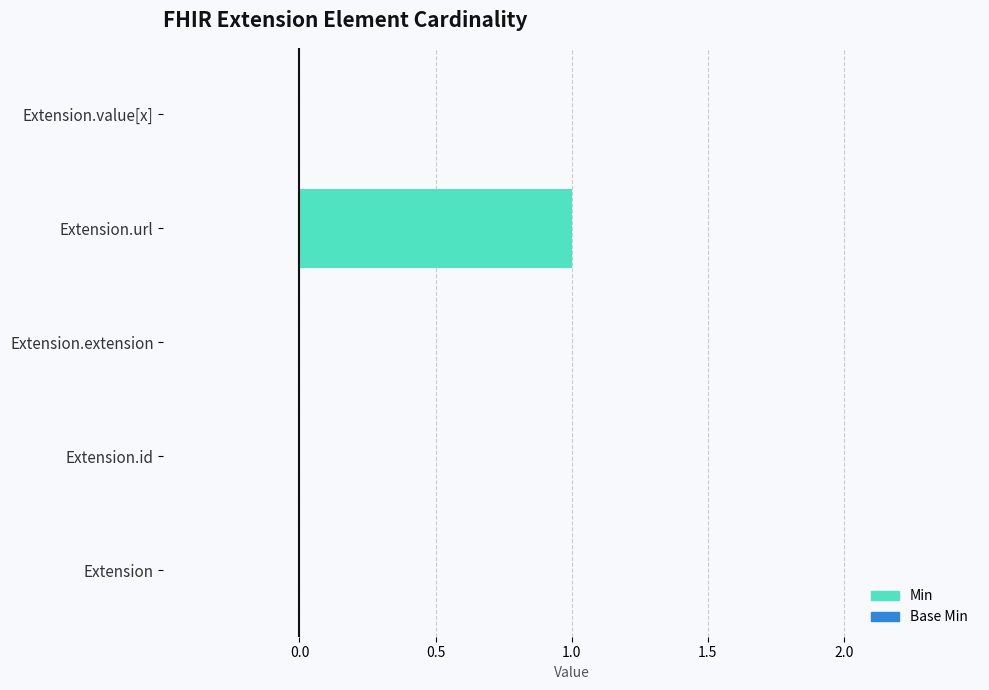

Rank the series by their maximum value, from highest to lowest.

Min, Base Min